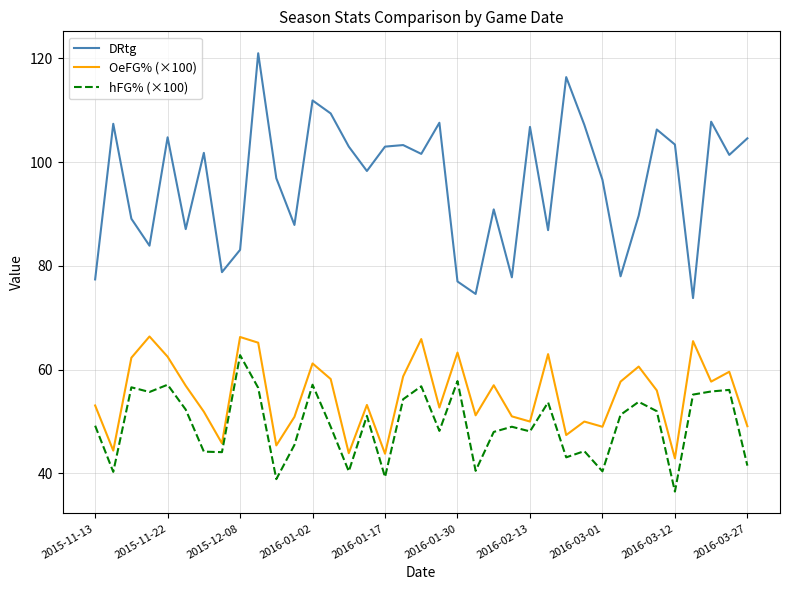

Which series has the largest total across all categories?

DRtg